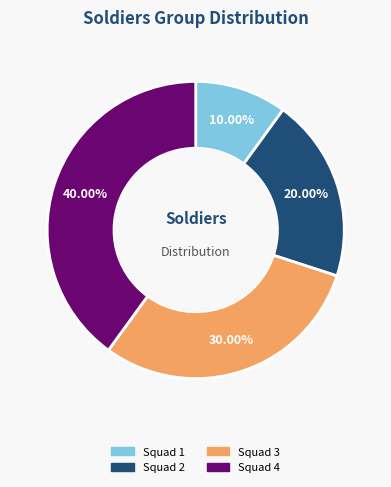

Is there a majority slice in this chart?

No